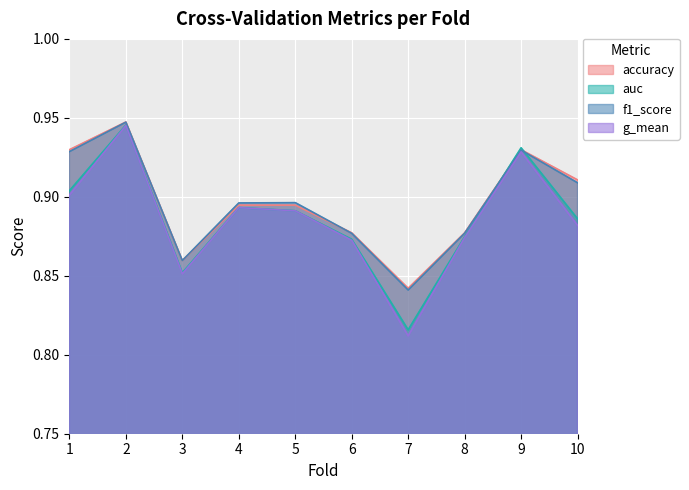

True or false: g_mean has more than 2 points higher than both neighbors.

True